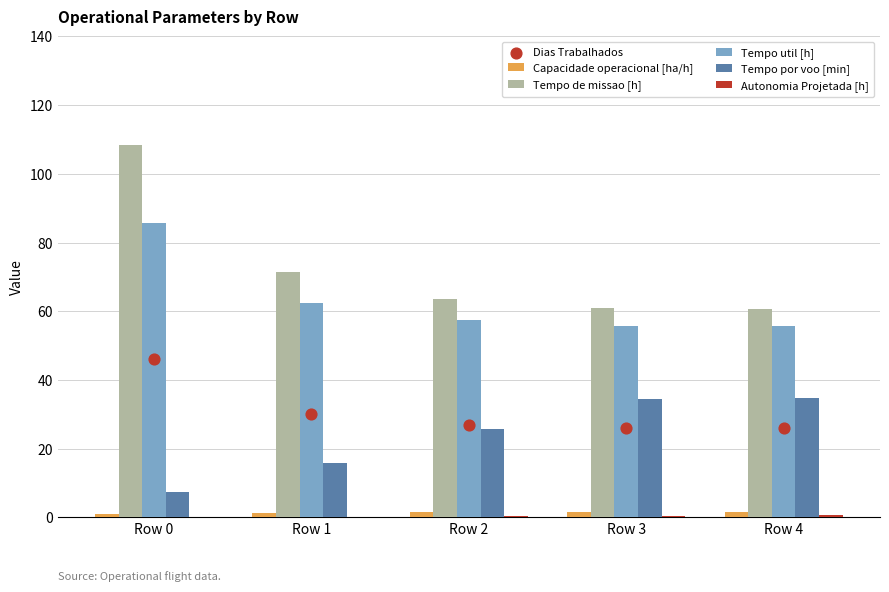

At how many categories does at least one series exceed 42?

5